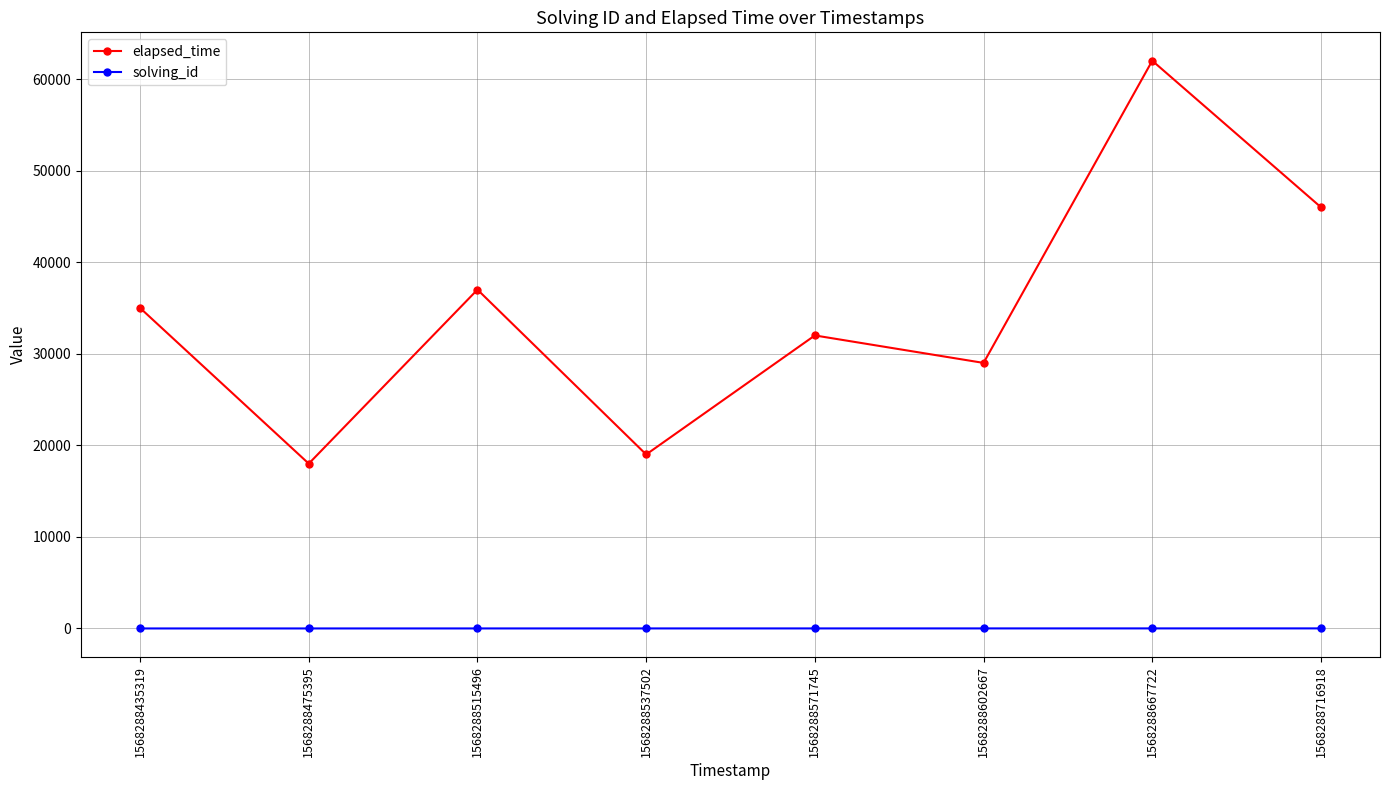

What is the total value across all series at 1568288602667?

29006